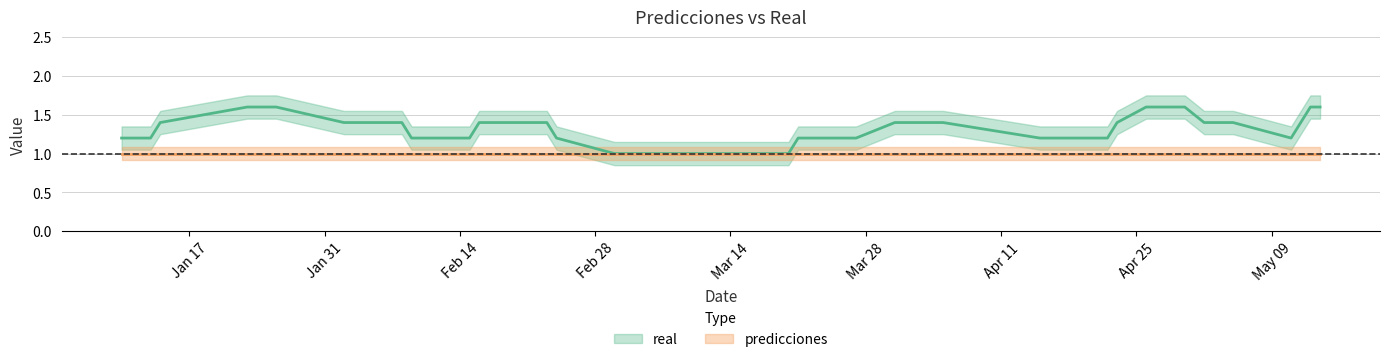

True or false: real and predicciones intersect in this chart.

False